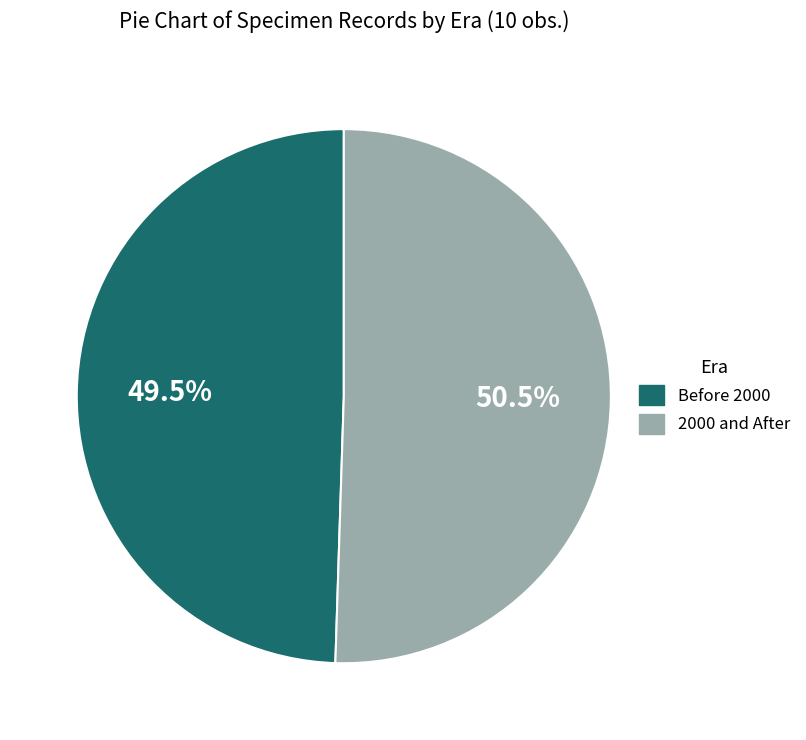

How many segments does this pie chart have?

2